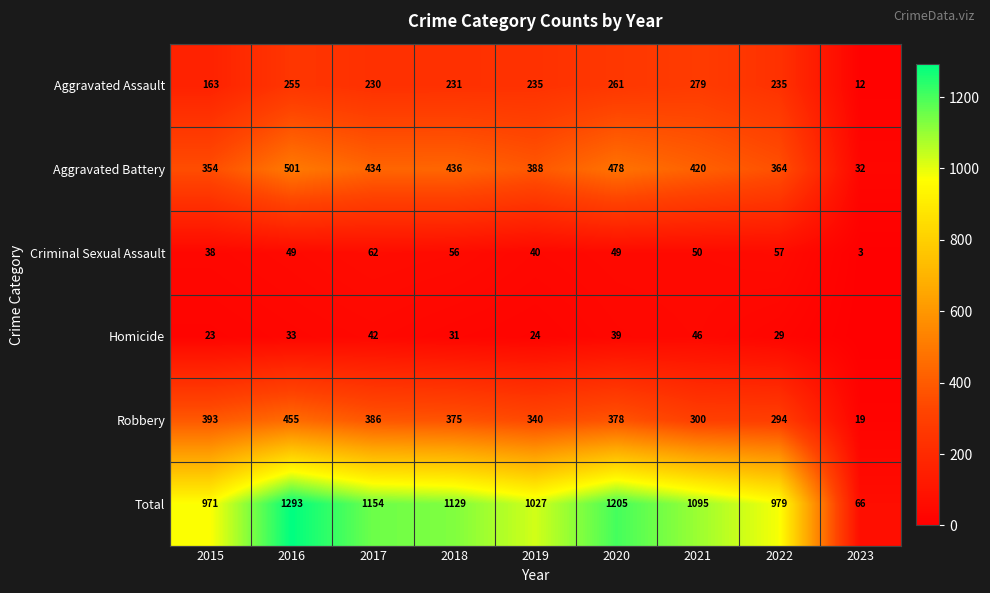

Is it true that Criminal Sexual Assault equals 40 at 2019?

True